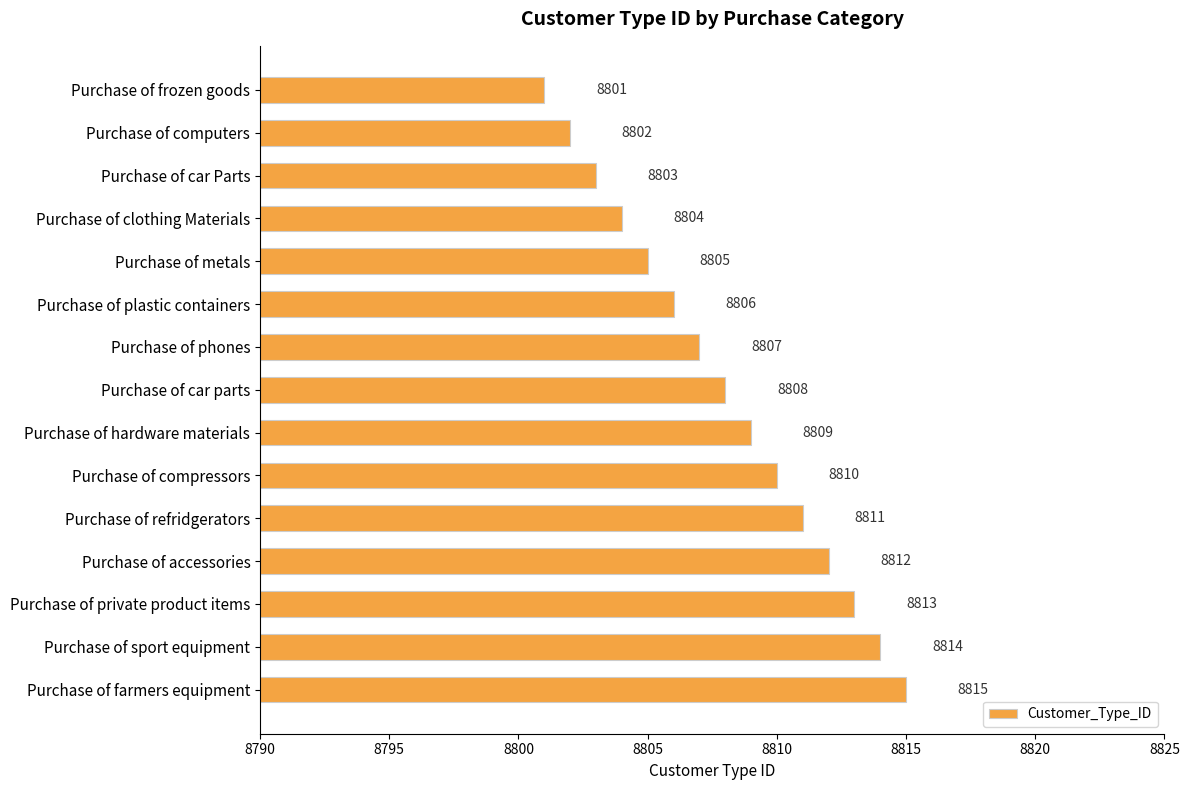

How many data points does each series have?

15